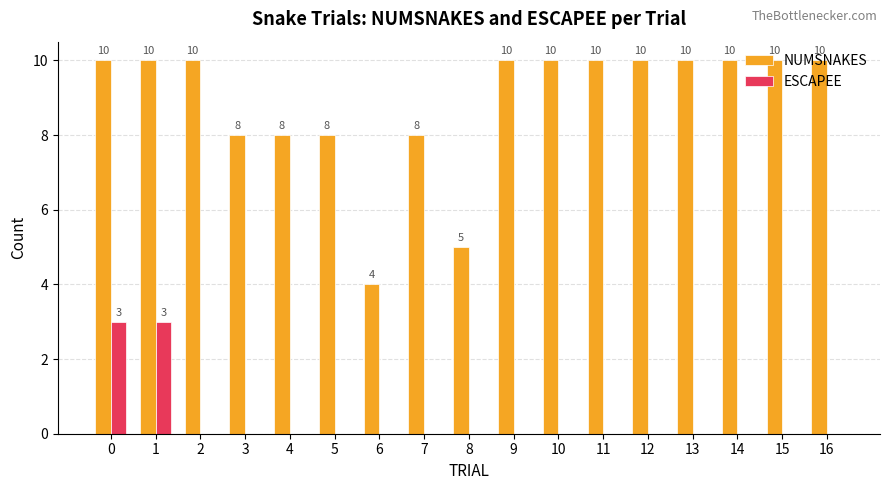

Which series has the largest total across all categories?

NUMSNAKES